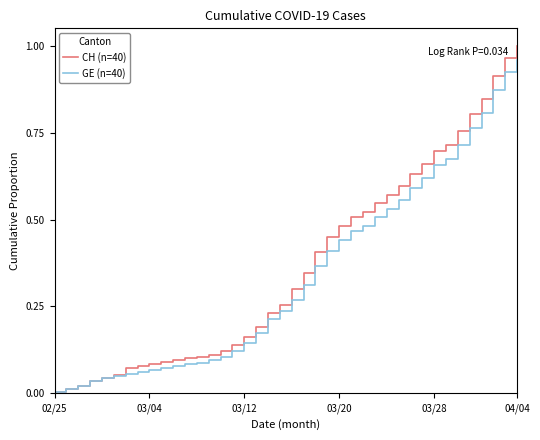

Does the chart have visible grid lines?

No